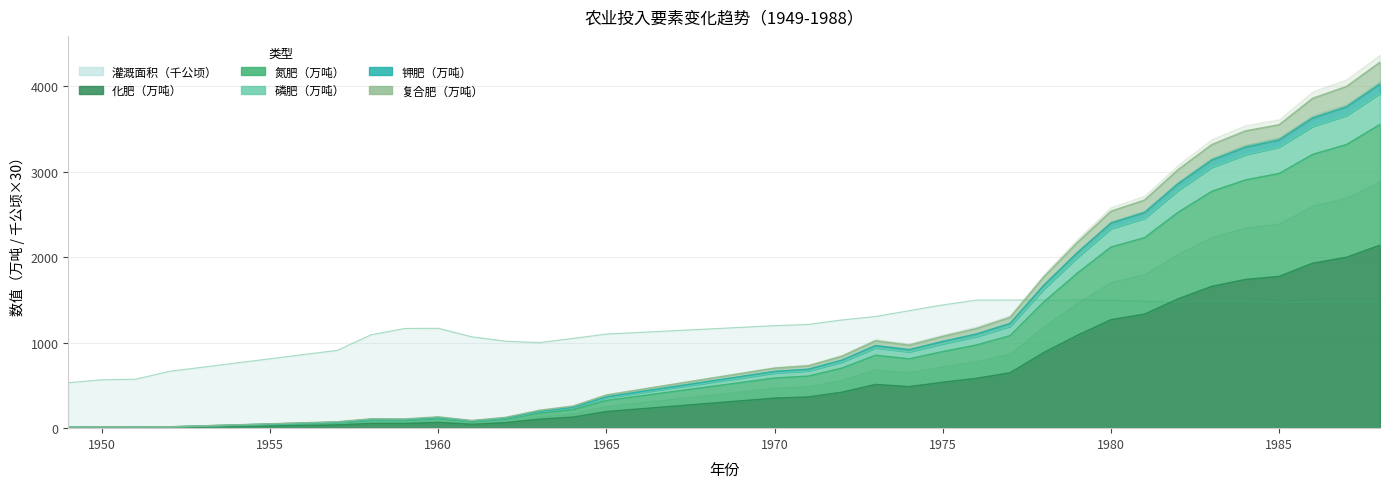

Between 1958 and 1961, which series saw the biggest shift?

灌溉面积（千公顷）